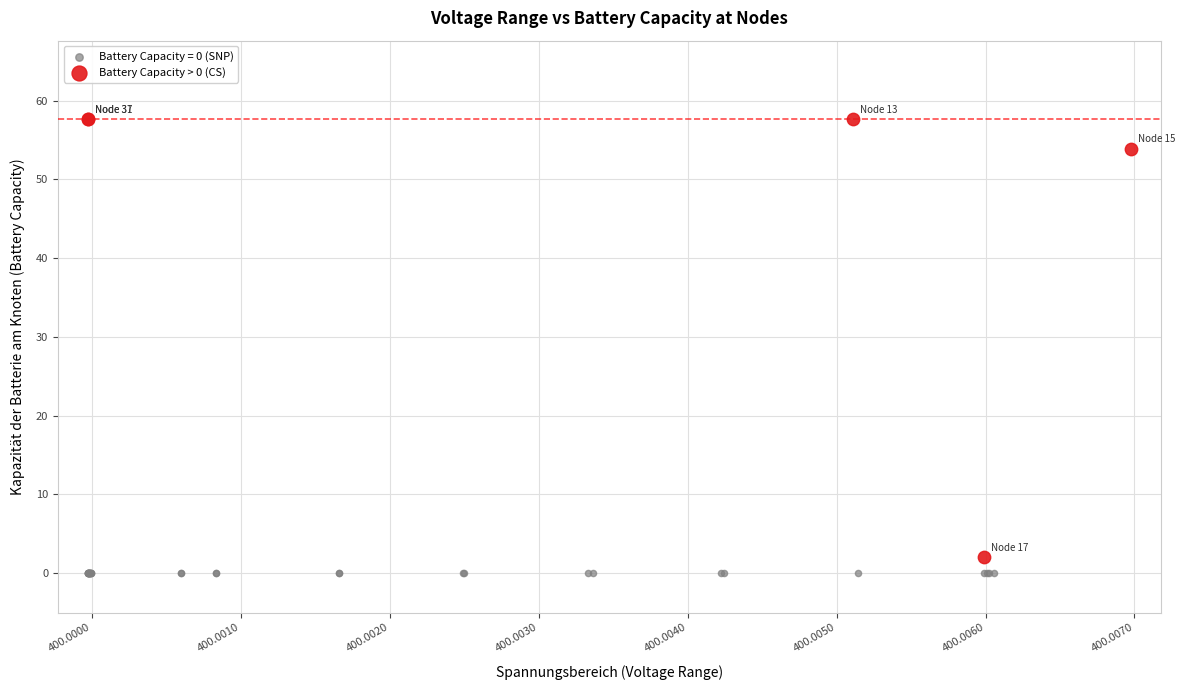

Which series contains the highest Y value?

Battery Capacity > 0 (CS)